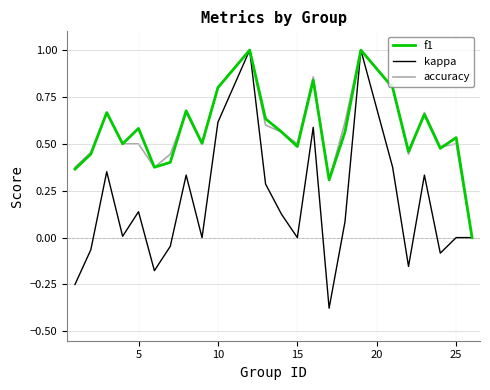

Which series has the widest spread of values?

kappa